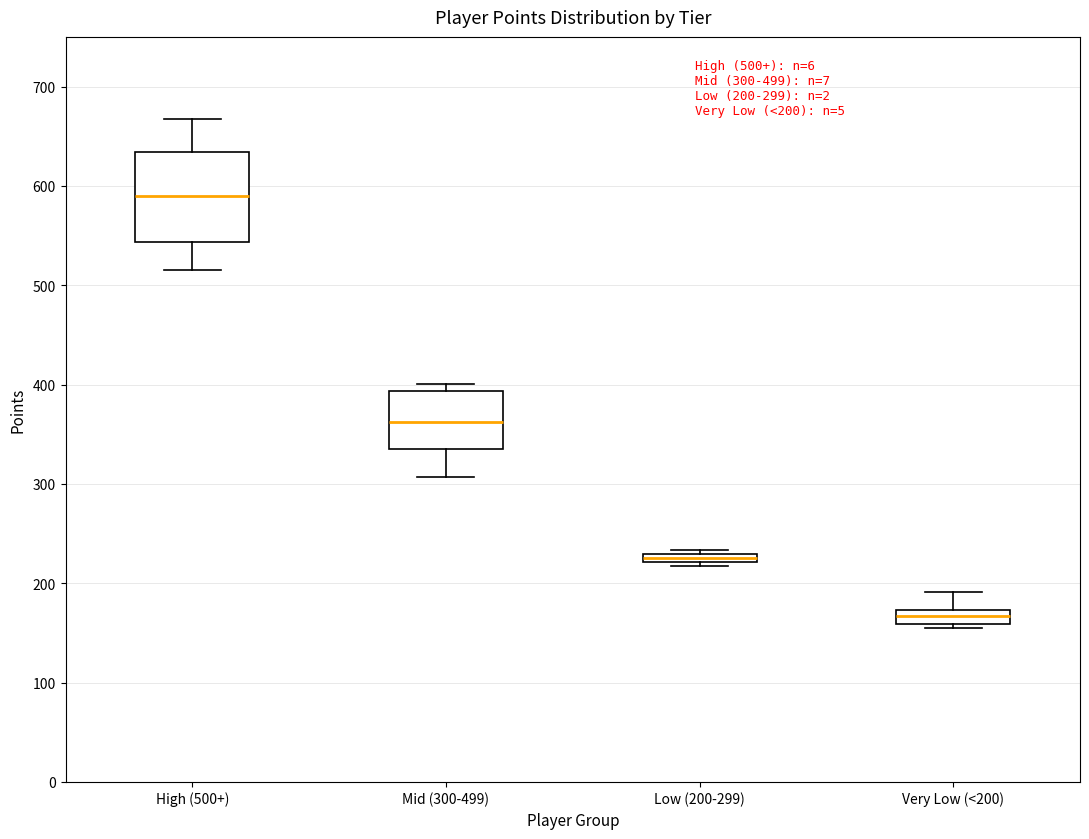

Which box is the tallest, from its lower edge to its upper edge?

High (500+)